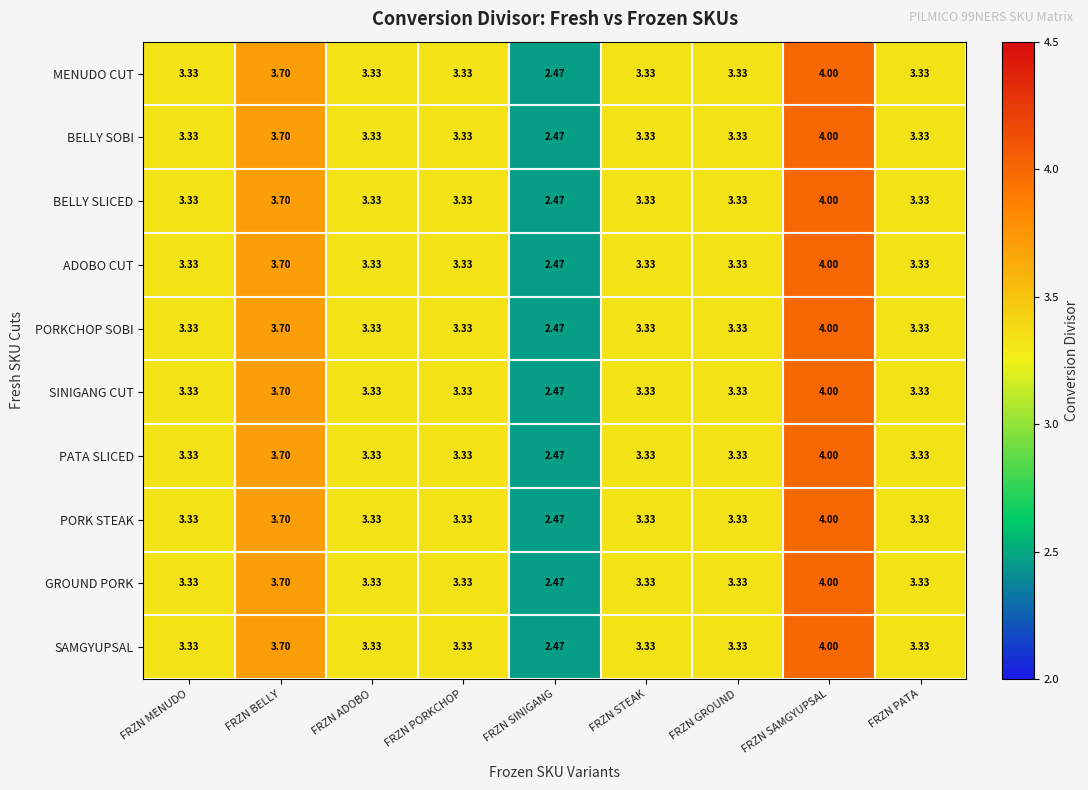

What is the greatest value displayed?

4.0